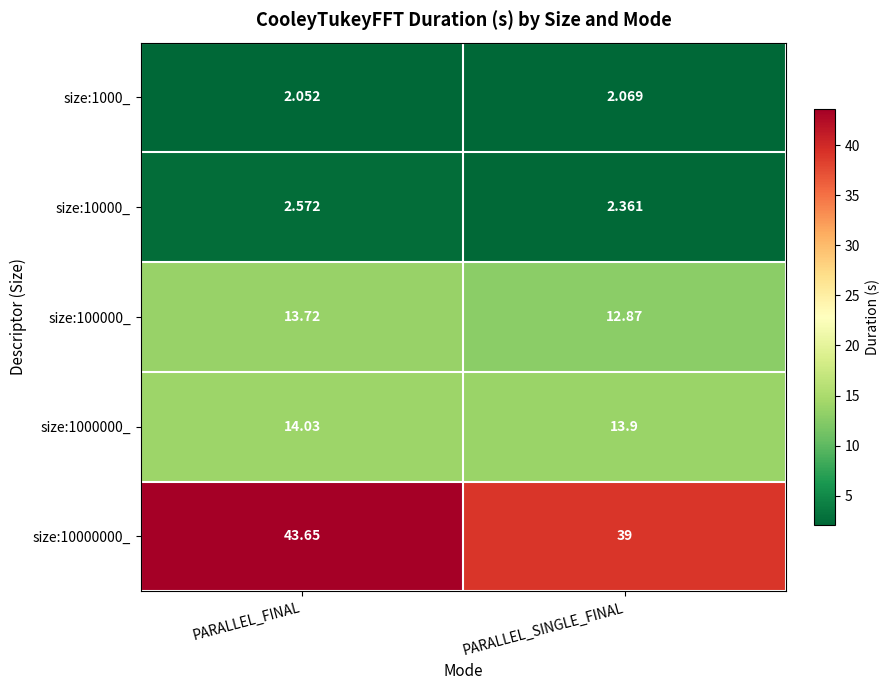

At which label is size:100000_ closest to 13?

PARALLEL_SINGLE_FINAL